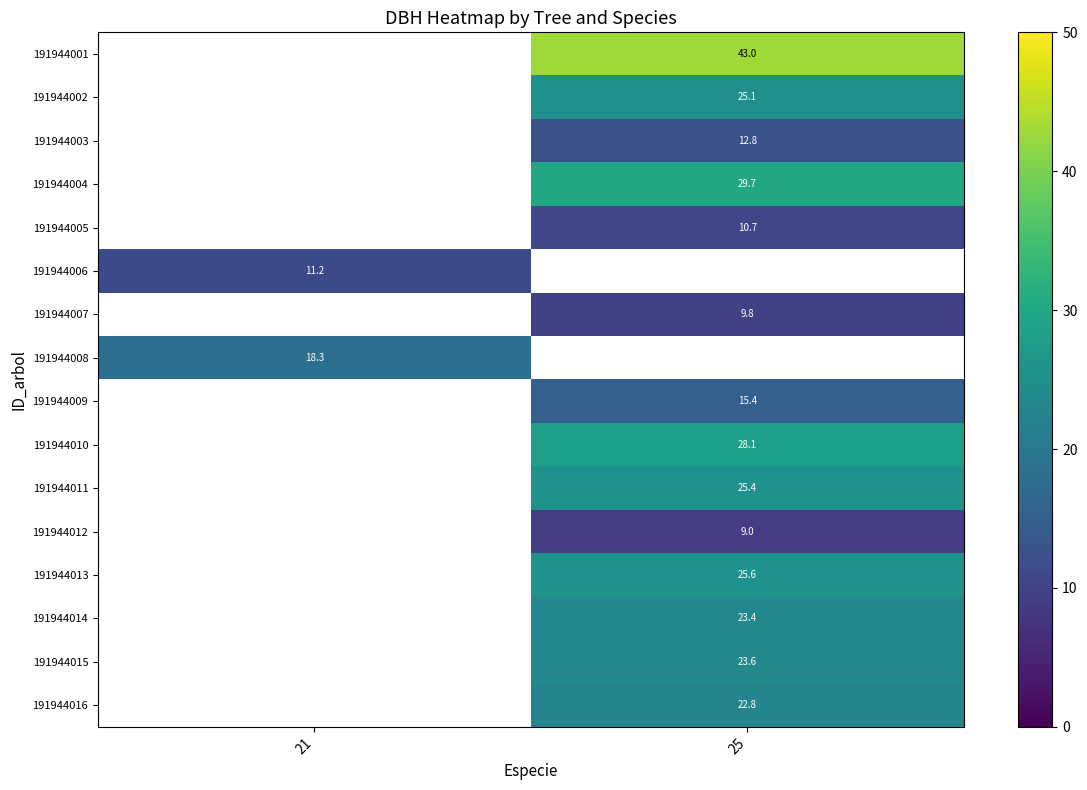

What is the smallest value displayed?

9.0